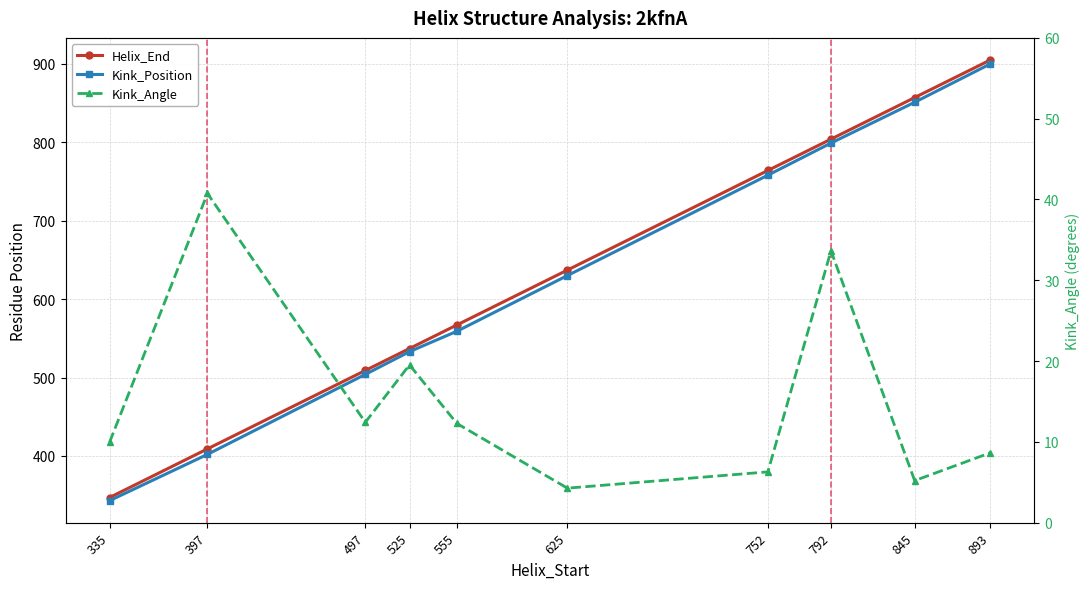

True or false: Kink_Position and Helix_End cross at least once.

False